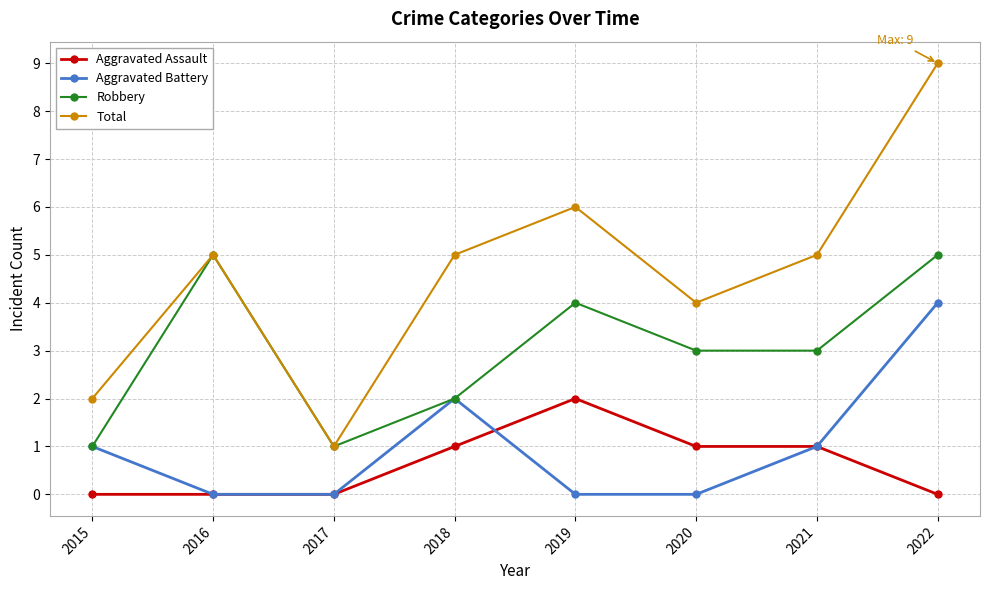

The Robbery series shows 5 at 2022. True or false?

True